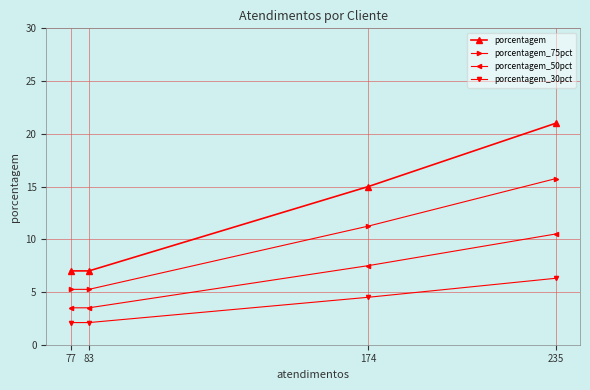

At which label does porcentagem_30pct first exceed 4?

174